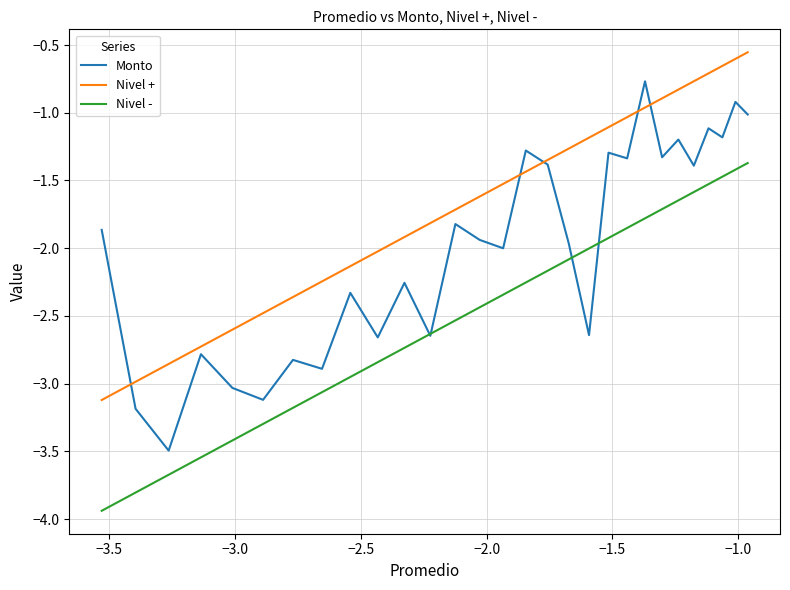

What is the average value of the Nivel + series?

-1.6